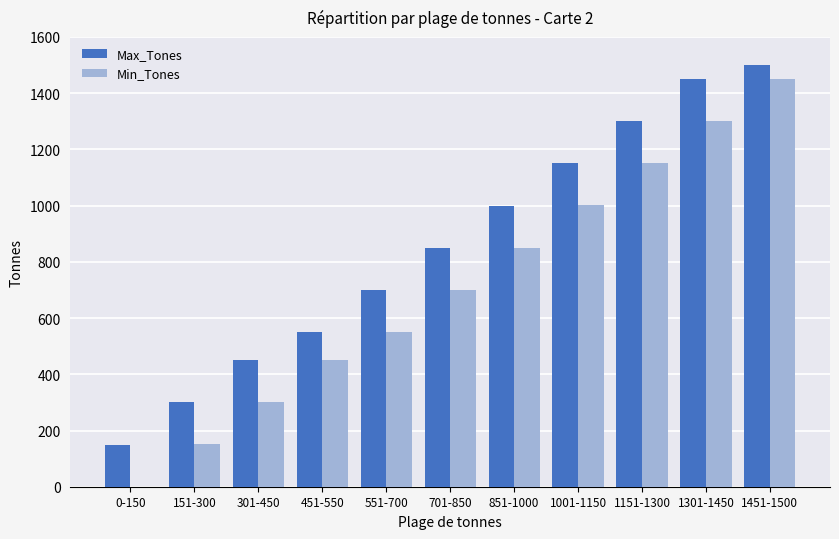

The value of Max_Tones at 151-300 is 409. True or false?

False